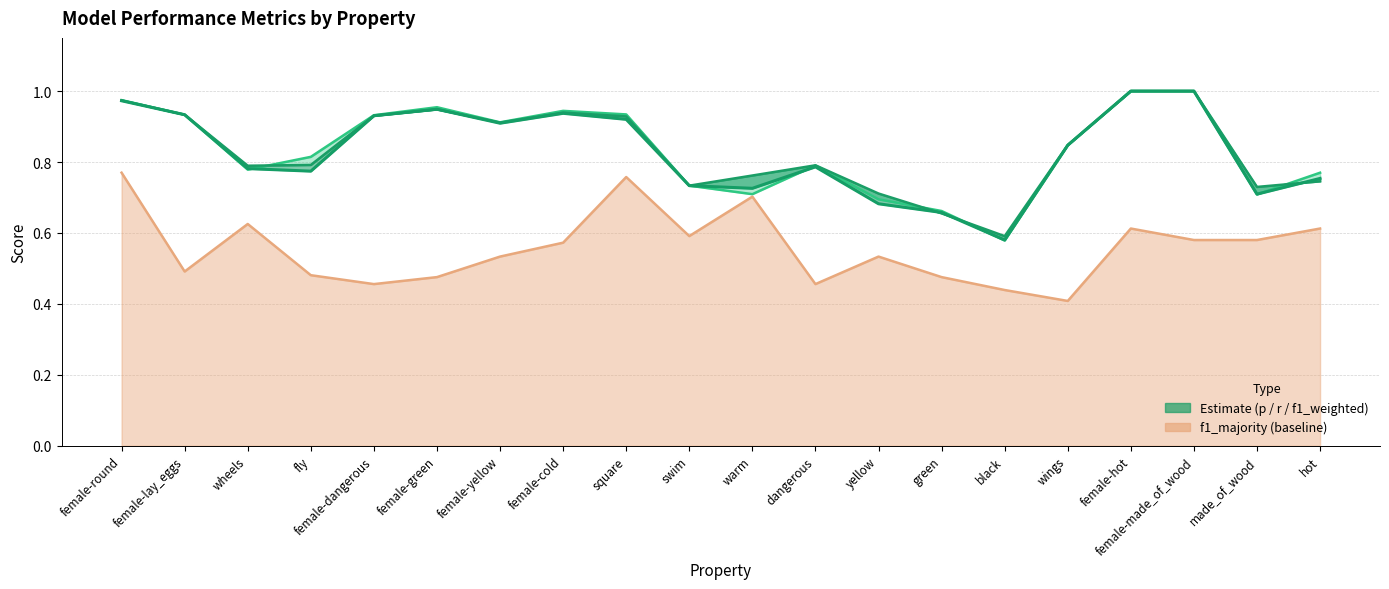

Reading right to left, what are all the values shown in this chart?

p: 0.8	0.7	1.0	1.0	0.8	0.6	0.7	0.7	0.8	0.7	0.7	0.9	0.9	0.9	1.0	0.9	0.8	0.8	0.9	1.0
r: 0.7	0.7	1.0	1.0	0.8	0.6	0.7	0.7	0.8	0.8	0.7	0.9	0.9	0.9	0.9	0.9	0.8	0.8	0.9	1.0
f1_weighted: 0.8	0.7	1.0	1.0	0.8	0.6	0.7	0.7	0.8	0.7	0.7	0.9	0.9	0.9	0.9	0.9	0.8	0.8	0.9	1.0
f1_majority: 0.6	0.6	0.6	0.6	0.4	0.4	0.5	0.5	0.5	0.7	0.6	0.8	0.6	0.5	0.5	0.5	0.5	0.6	0.5	0.8